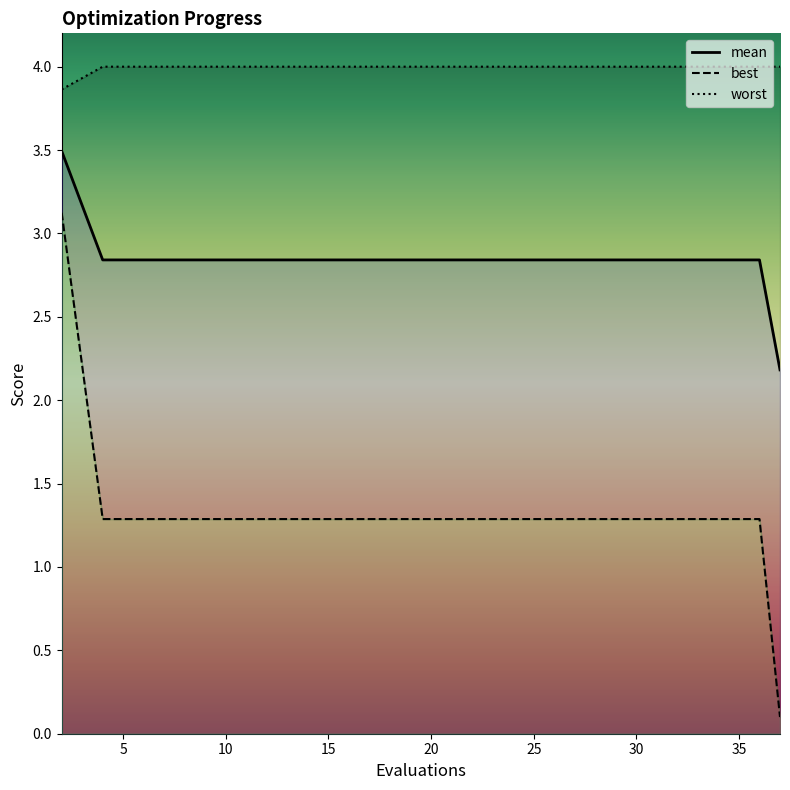

The value of worst at 26 is 0.8. True or false?

False